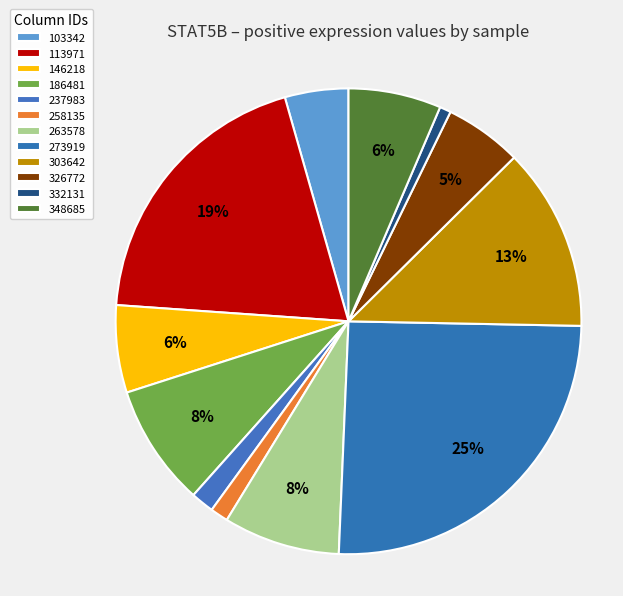

Rank the categories by value from lowest to highest.

332131, 258135, 237983, 103342, 326772, 146218, 348685, 263578, 186481, 303642, 113971, 273919